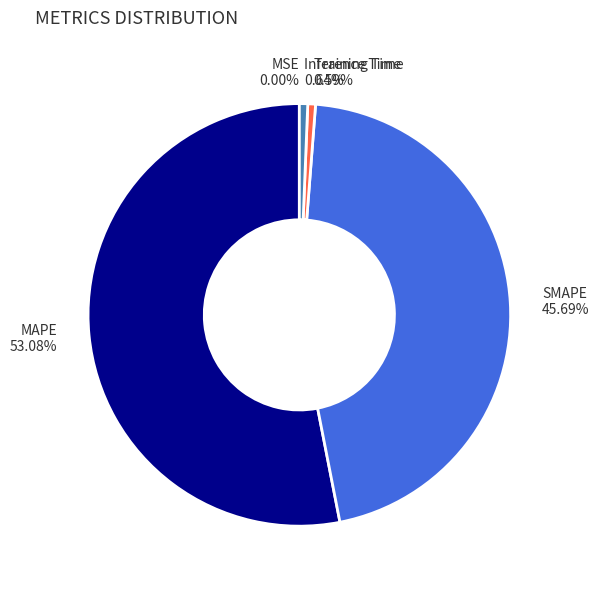

Is there any slice that represents more than half of the pie?

Yes